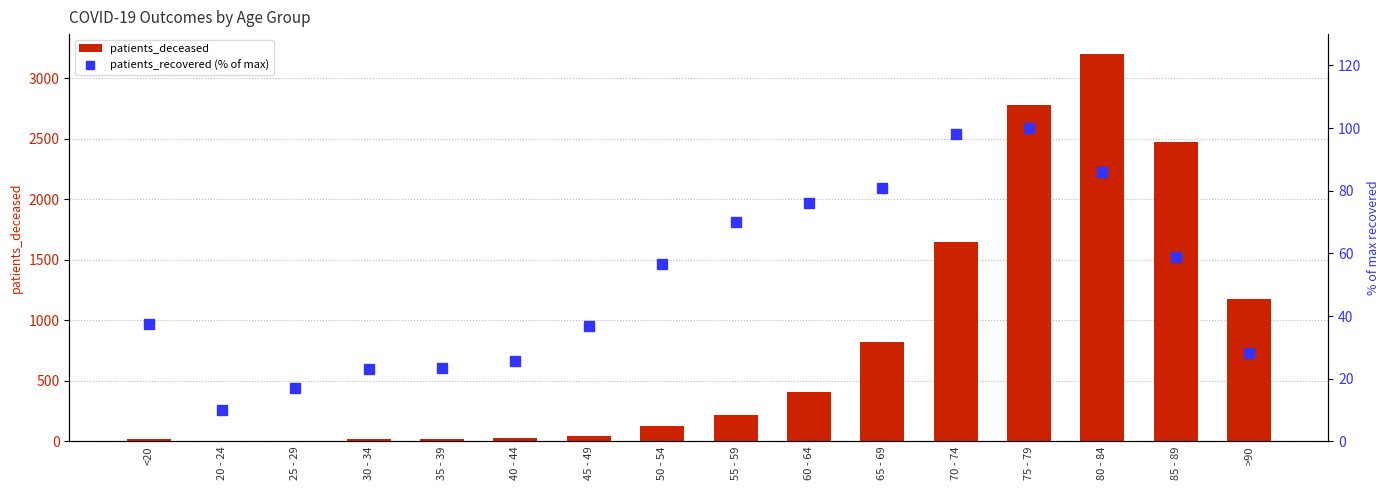

Reading left to right, what are all the values shown in this chart?

patients_deceased: 16.0	4.0	3.0	16.0	17.0	24.0	46.0	124.0	219.0	412.0	824.0	1648.0	2779.0	3204.0	2476.0	1180.0
patients_recovered (% of max): 37.6	10.0	16.9	23.0	23.5	25.7	36.8	56.7	70.0	76.1	81.0	98.0	100.0	86.0	58.8	28.3